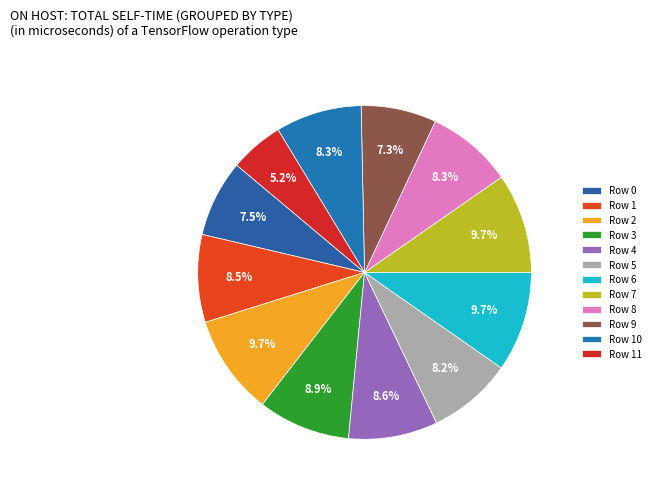

Count the number of slices in the pie.

12